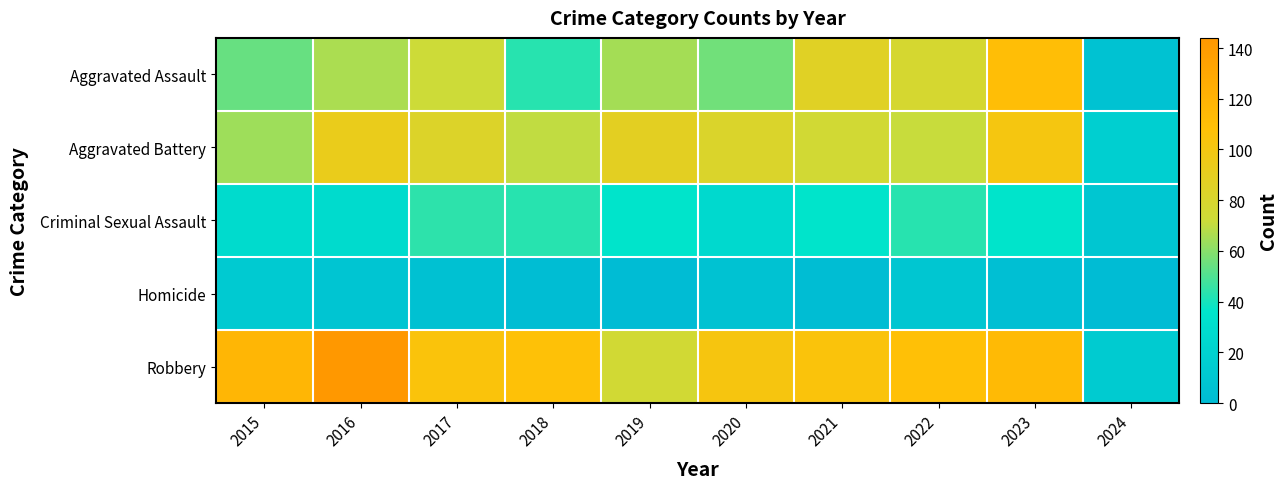

What is the spread (max minus min) of values at 2023?

111